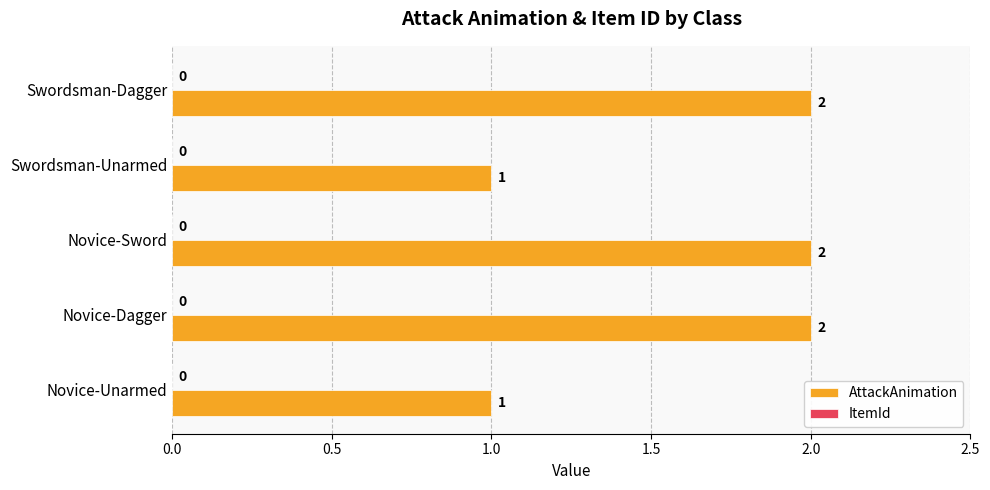

Count the values in the range 1 to 2.

5